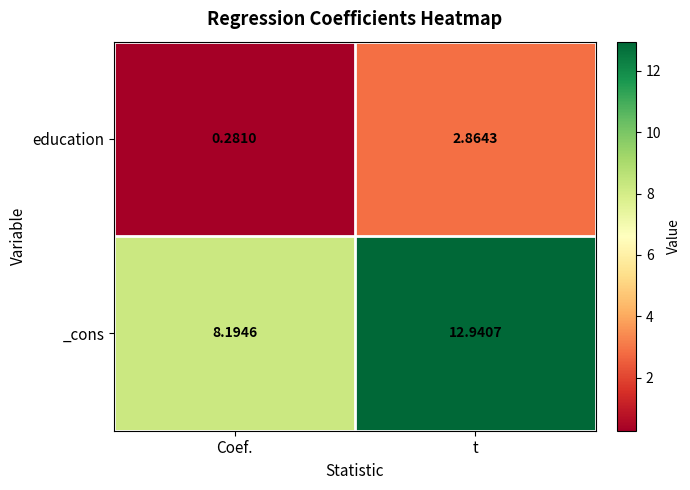

Which series changed the most between Coef. and t?

_cons